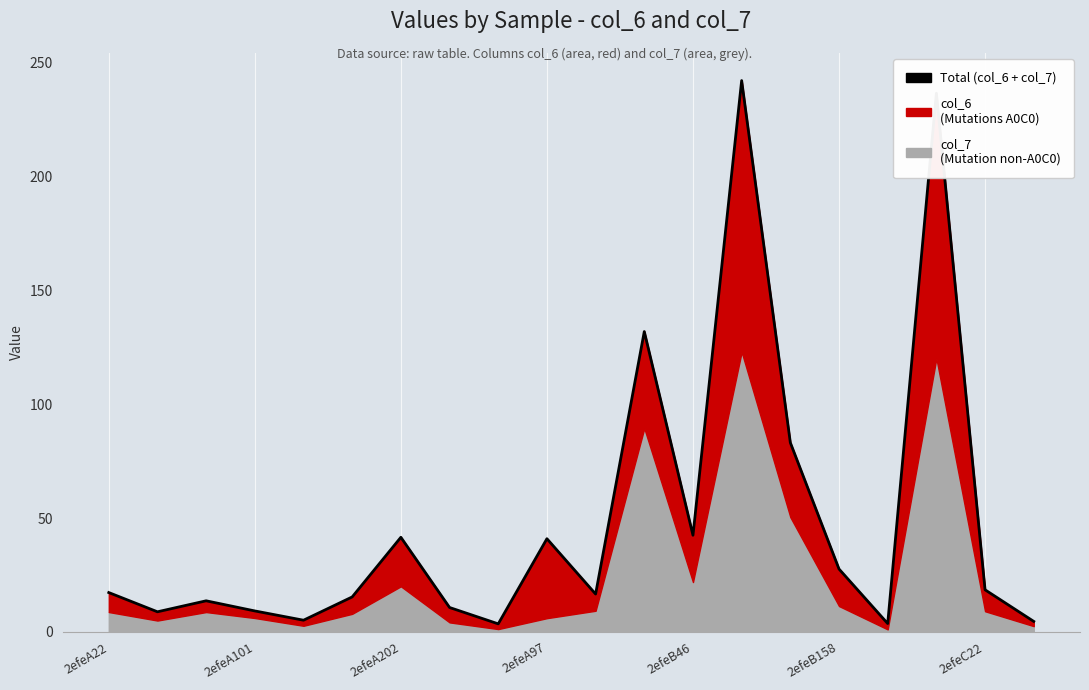

How many interior local peaks (higher than both neighbors) does the data have?

6